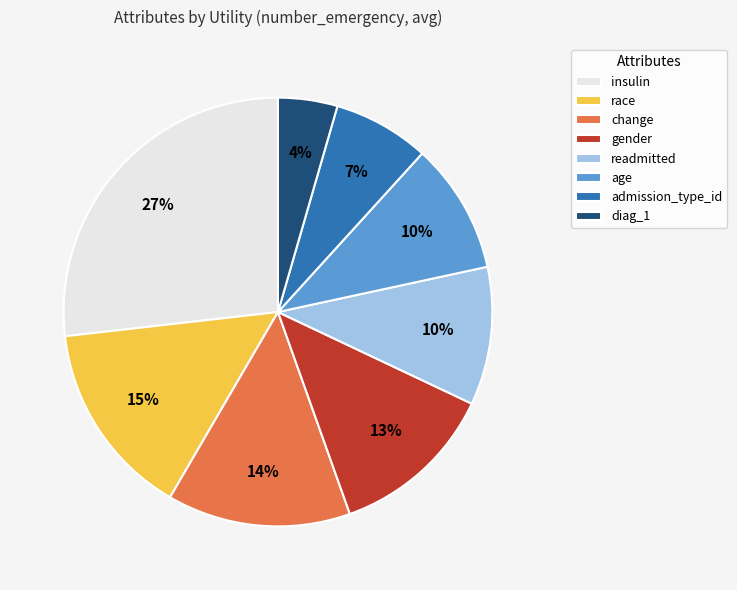

To the nearest percent, what portion does gender represent?

13%